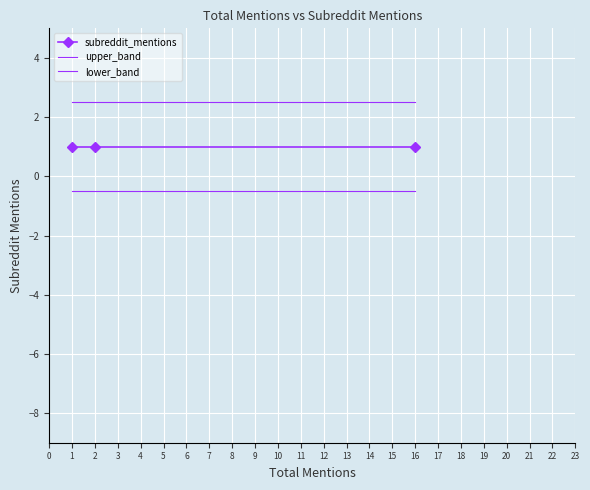

What is the minimum value for upper_band?

2.5